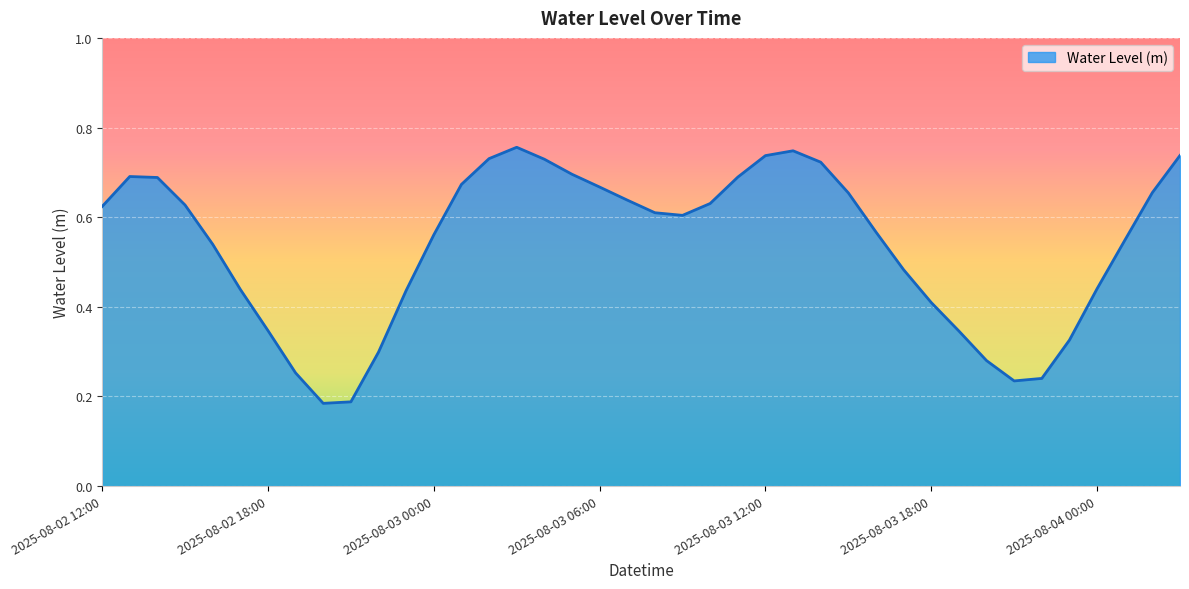

How many lines are shown in the chart?

1